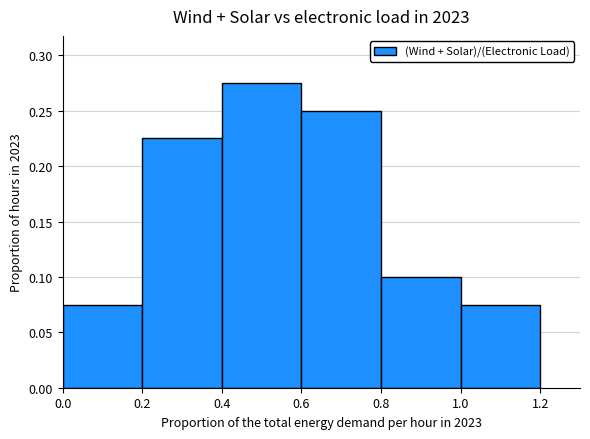

How many values are between 0 and 1?

6